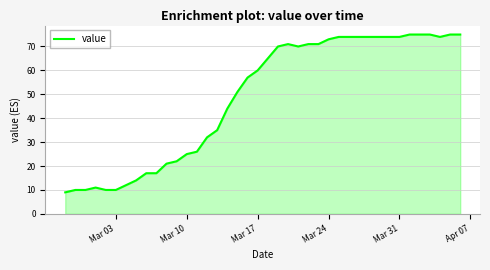

What is the maximum value shown in the chart?

75